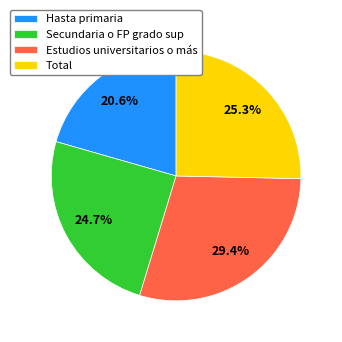

How much of the chart is everything except Hasta primaria?

79.4%